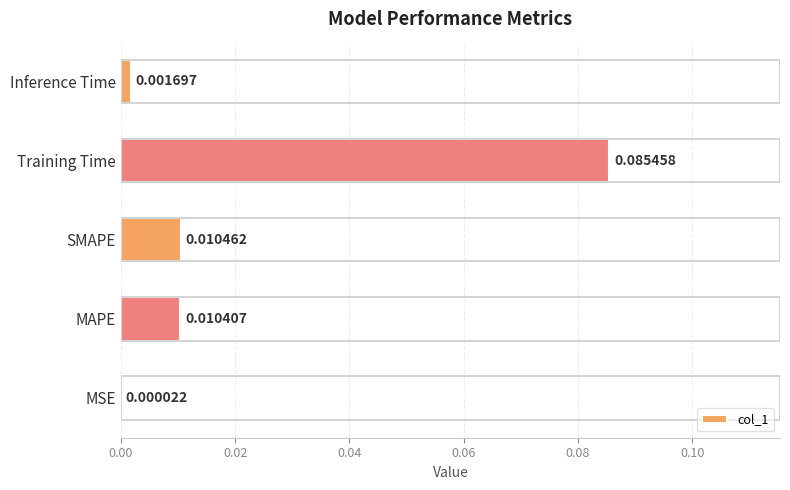

Where is the data nearest to the value 0?

MSE